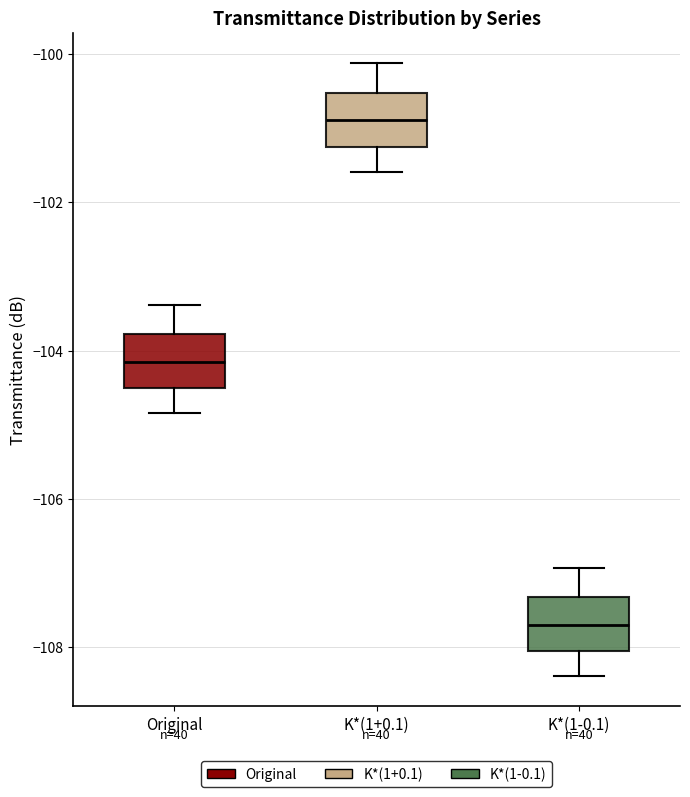

Reading left to right, read every box against the y-axis: the position of its median line, the range the box covers, and the ends of its whiskers. The values are not printed on the chart, so give them approximately, as read against the axis.

Original: median -104.2, box -104.6 to -103.8, whiskers -104.8 to -103.4
K*(1+0.1): median -100.8, box -101.2 to -100.6, whiskers -101.6 to -100.2
K*(1-0.1): median -107.6, box -108.0 to -107.4, whiskers -108.4 to -107.0